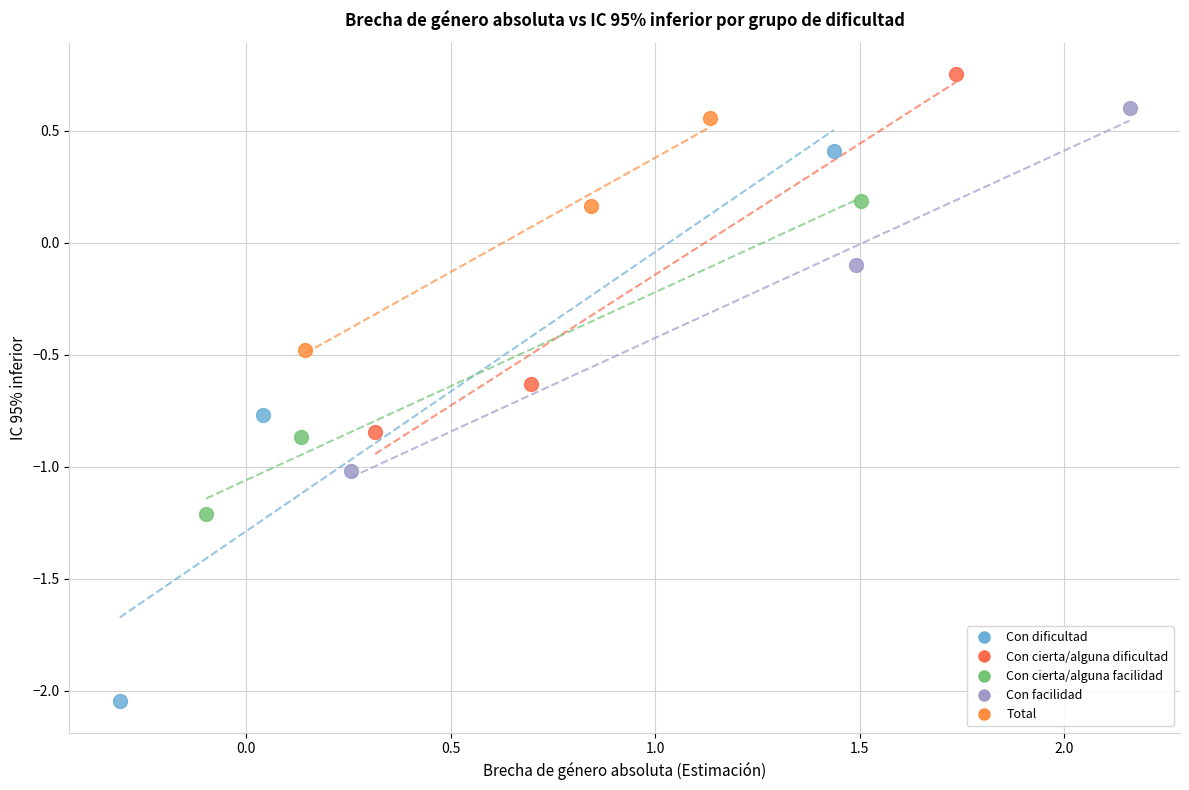

Which series contains the lowest Y value?

Con dificultad